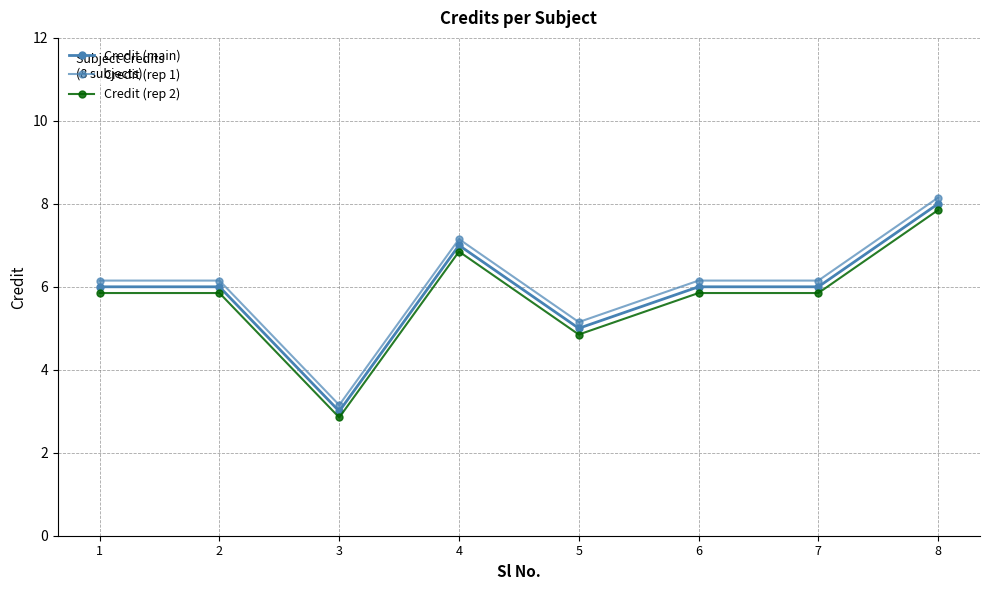

Reading right to left, transcribe all the data shown in this chart.

Credit (main): 8.0	6.0	6.0	5.0	7.0	3.0	6.0	6.0
Credit (rep 1): 8.2	6.2	6.2	5.2	7.2	3.1	6.2	6.2
Credit (rep 2): 7.8	5.8	5.8	4.8	6.8	2.9	5.8	5.8